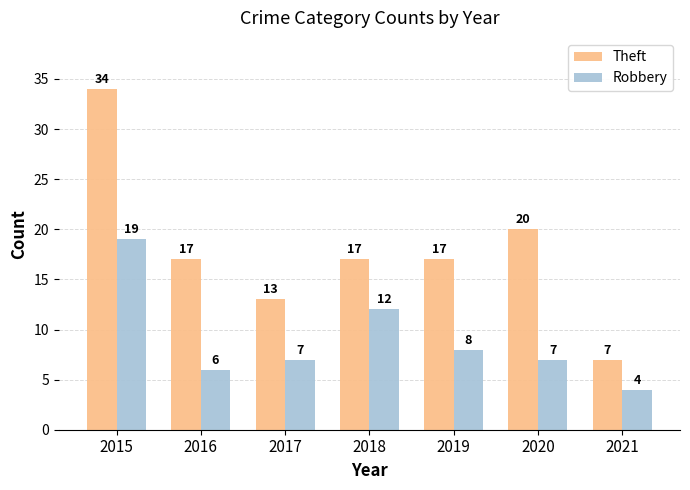

What is the sum of all Robbery values?

63